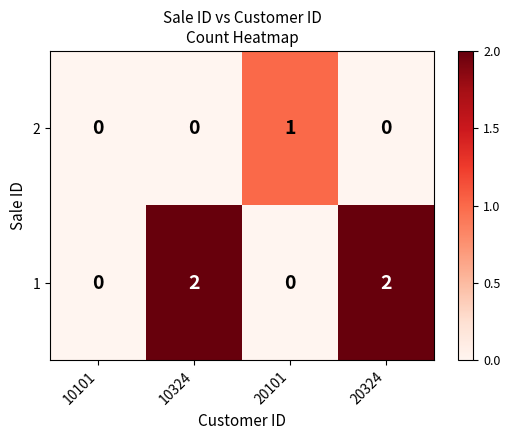

How many 2 values are between 0 and 1?

4